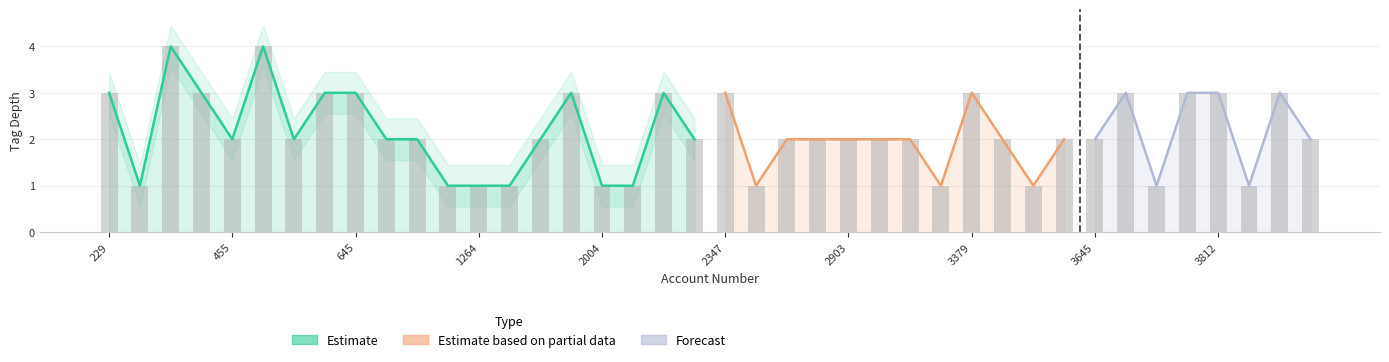

What is the minimum value shown in the chart?

1